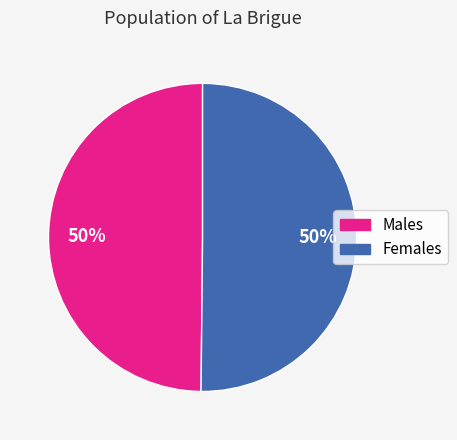

To the nearest percent, what is the average slice percentage?

50%